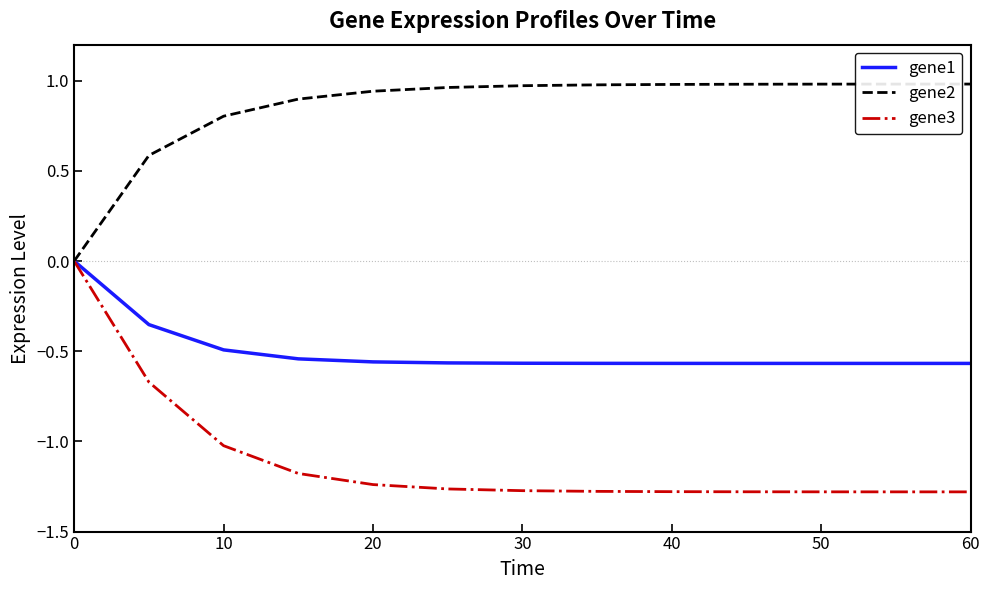

List the series in order of their overall mean, lowest first.

gene3, gene1, gene2